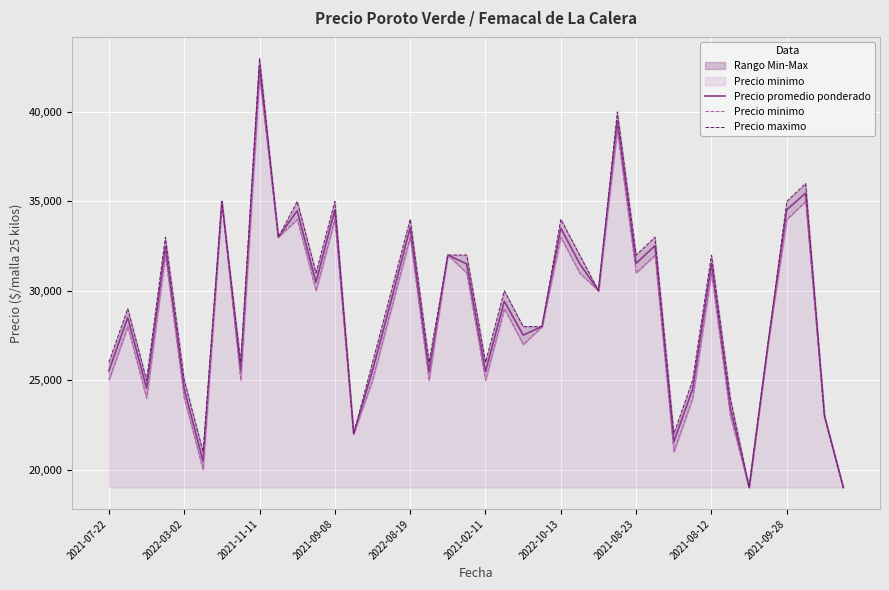

Is it true that Precio minimo equals 24000 at 31?

True